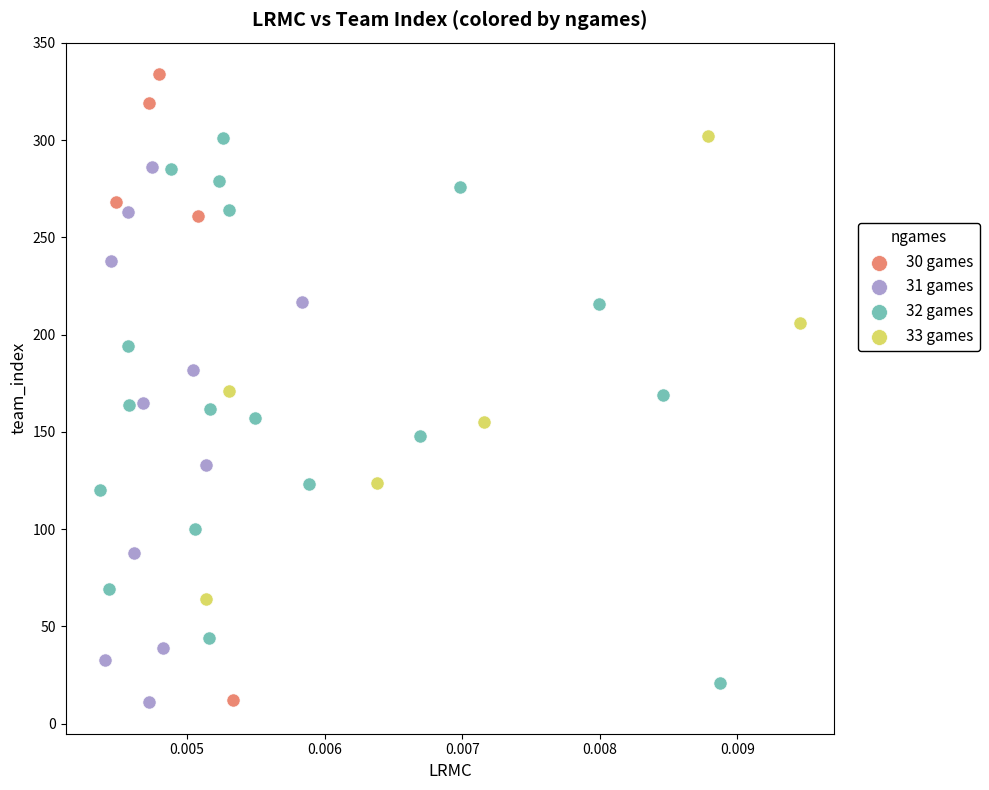

Which series has the largest Y range (max minus min)?

30 games